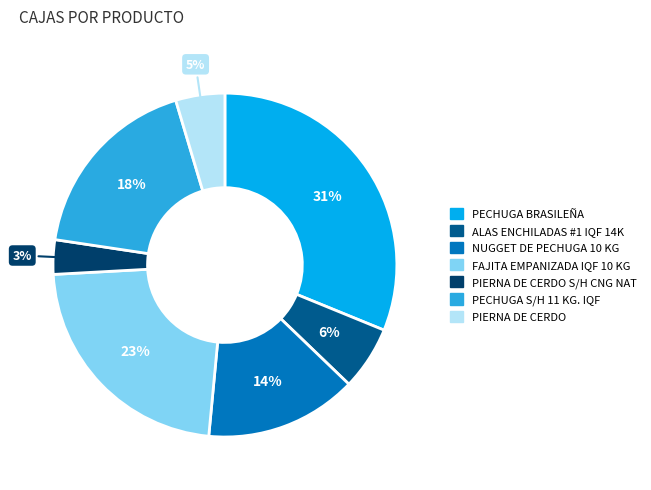

To the nearest percent, what is the average slice percentage?

14%